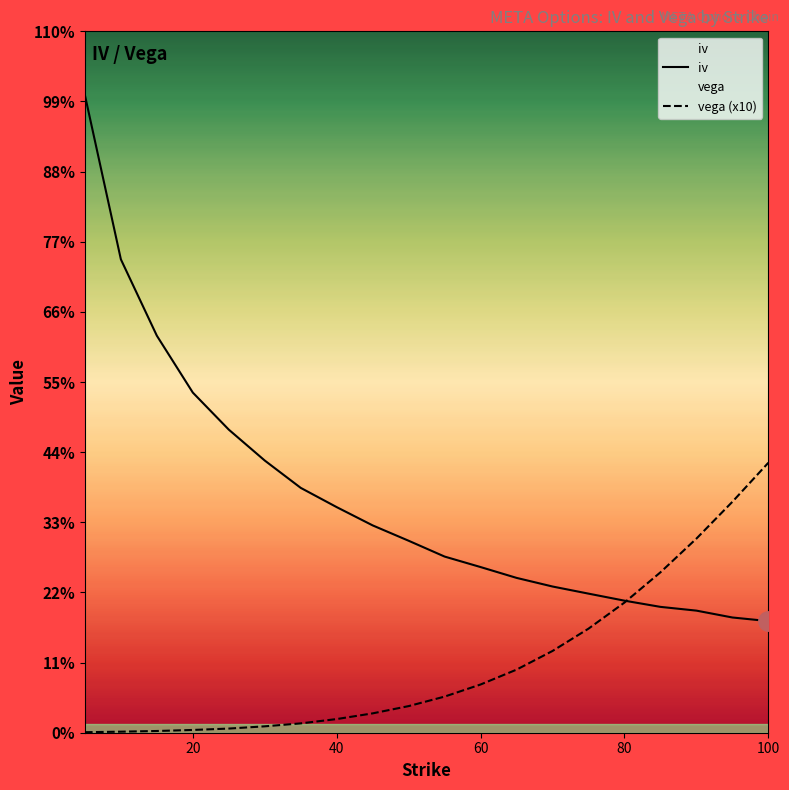

Is the value of vega (x10) at 6 greater than the value of iv at 0?

No